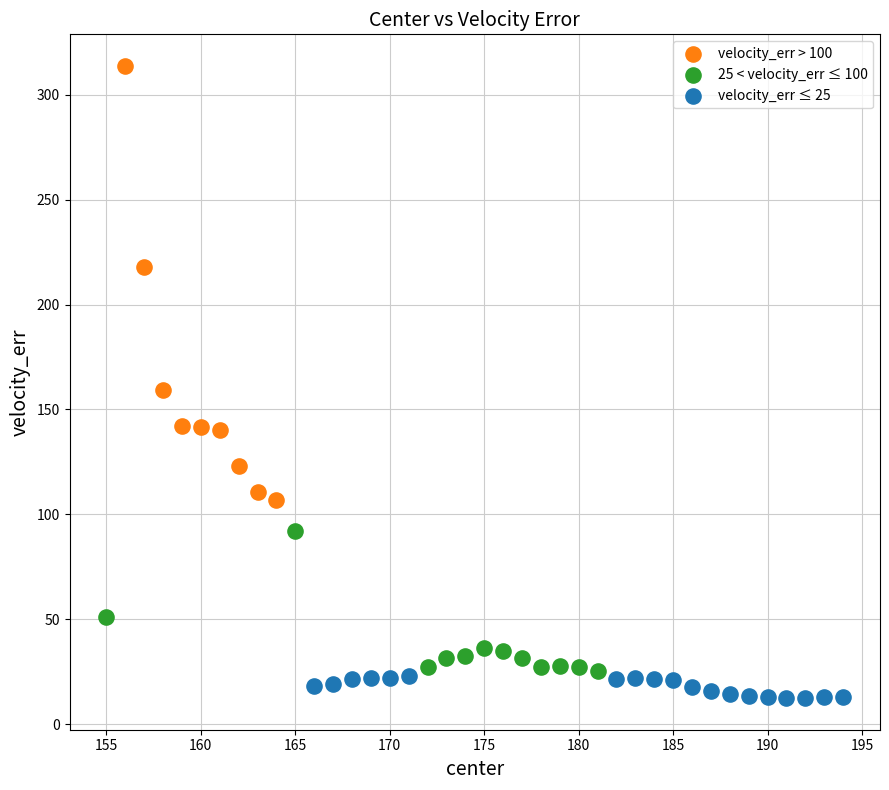

What are all the series names shown in the legend?

velocity_err > 100, 25 < velocity_err ≤ 100, velocity_err ≤ 25